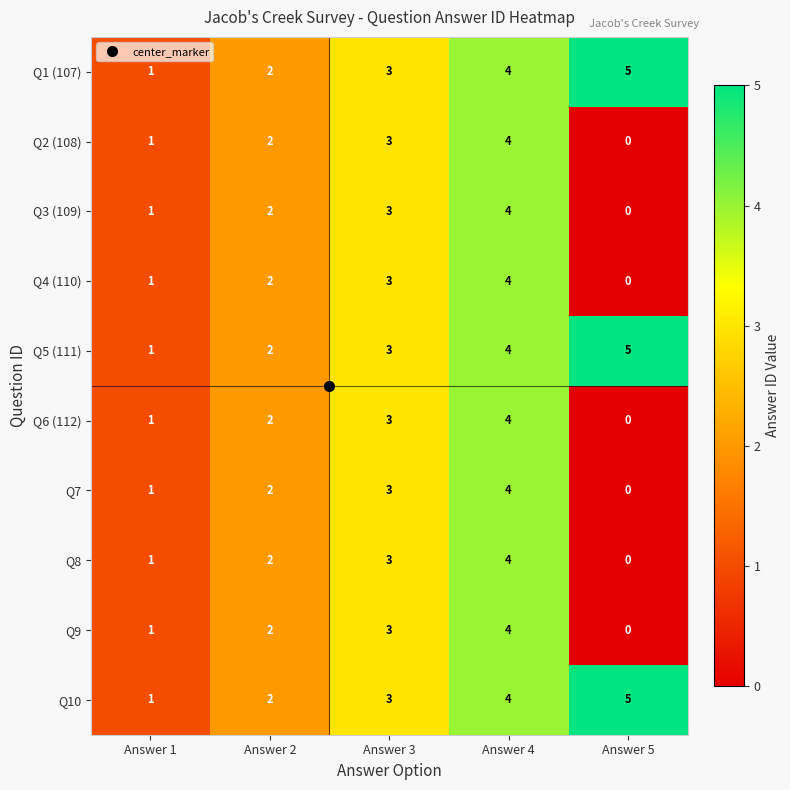

What is the sum of the Q3 (109) values at Answer 3 and Answer 2?

5